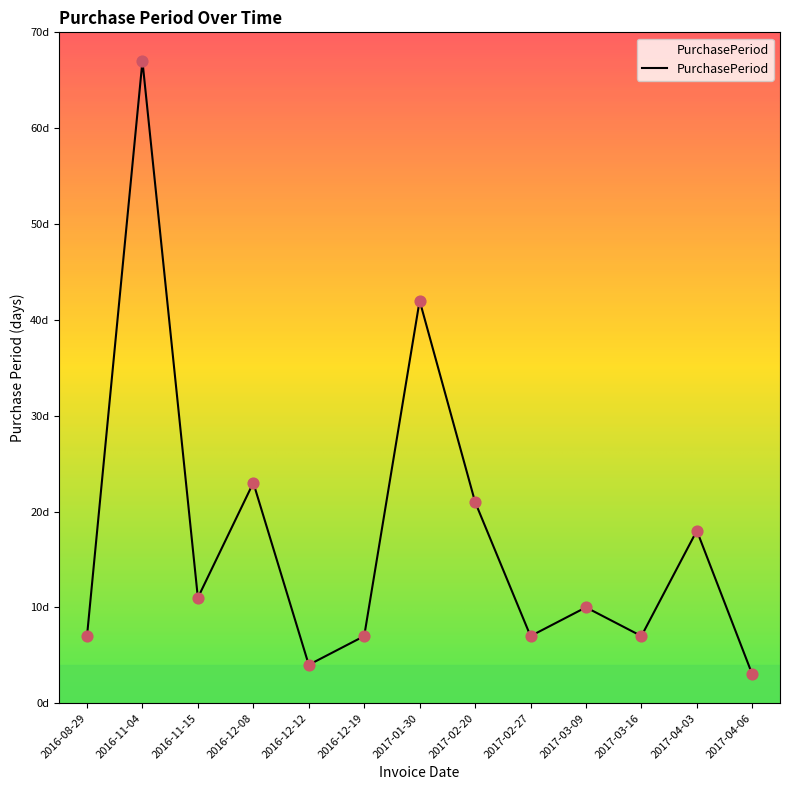

Between 2016-12-12 and 2017-01-30, which is larger?

2017-01-30